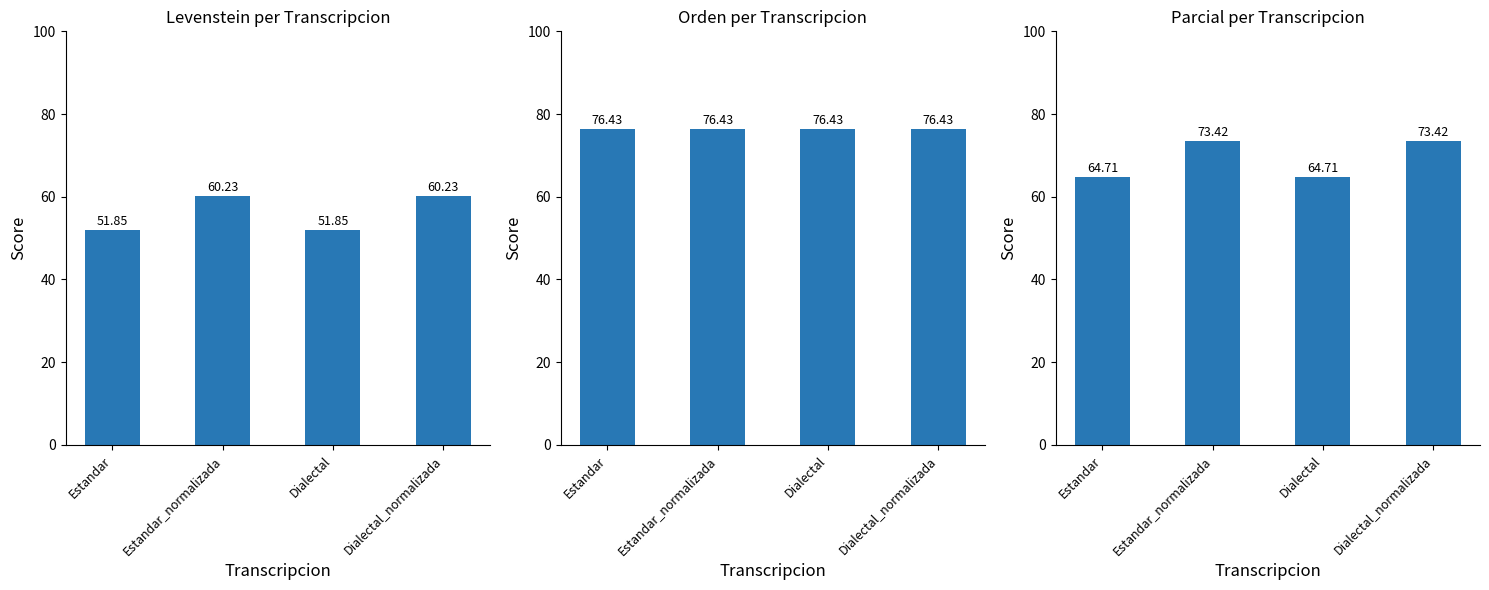

Where does the Parcial series first go above 73?

Estandar_normalizada